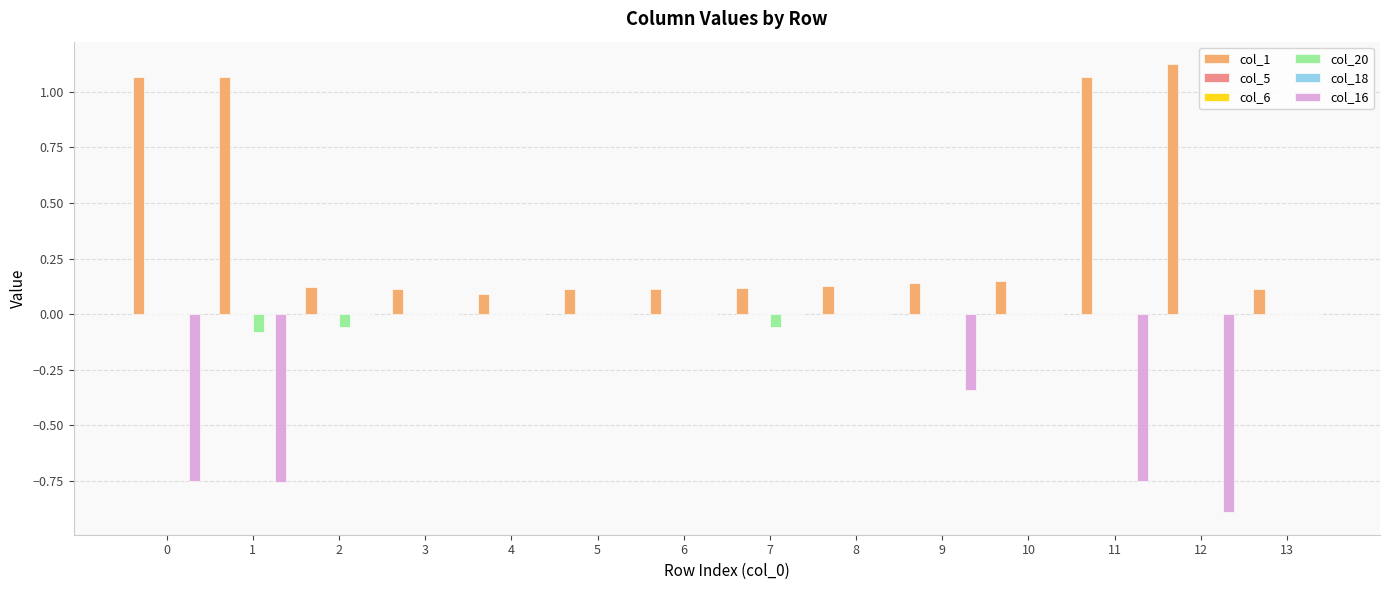

How many groups of bars are there?

14